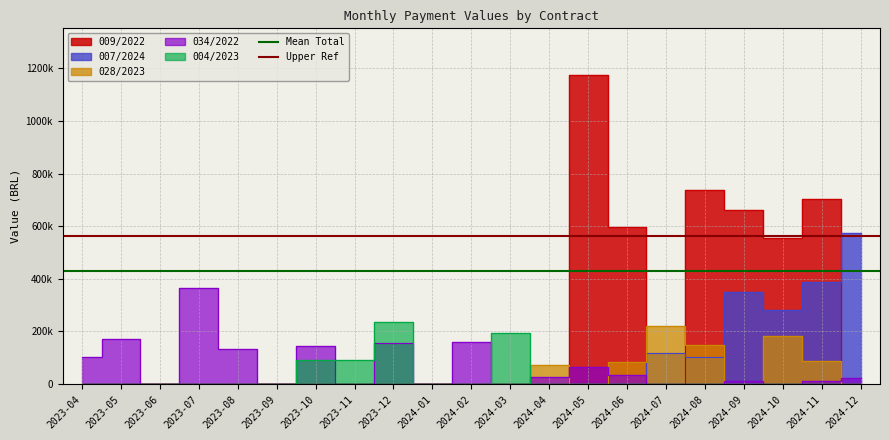

True or false: Upper Ref has a value of 560955.8 at 2023-04.

True